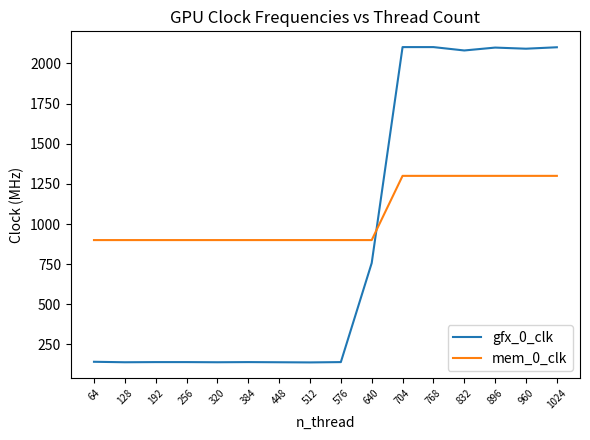

Rank the series by their average value, from highest to lowest.

mem_0_clk, gfx_0_clk